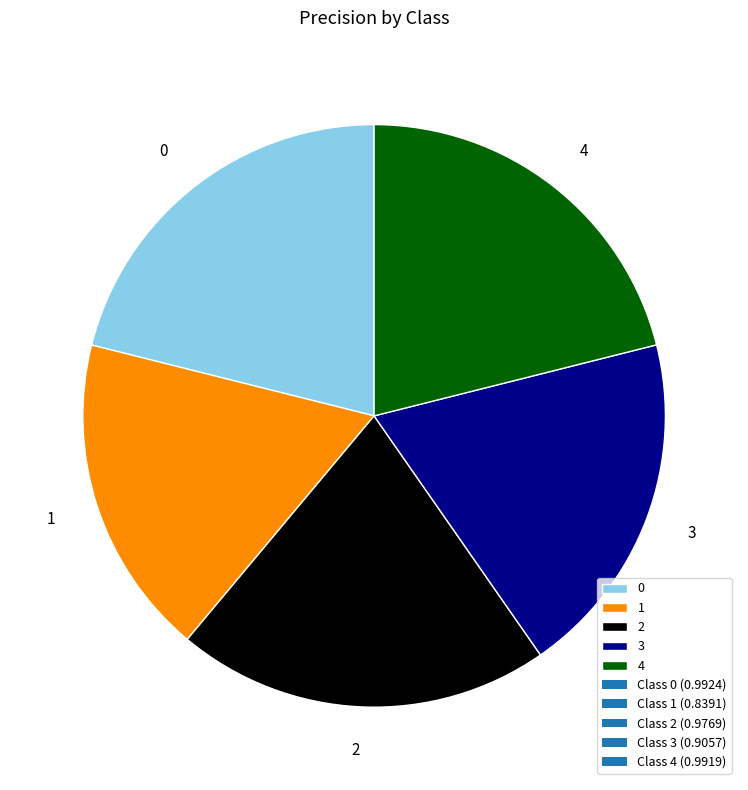

Is there a majority slice in this chart?

No